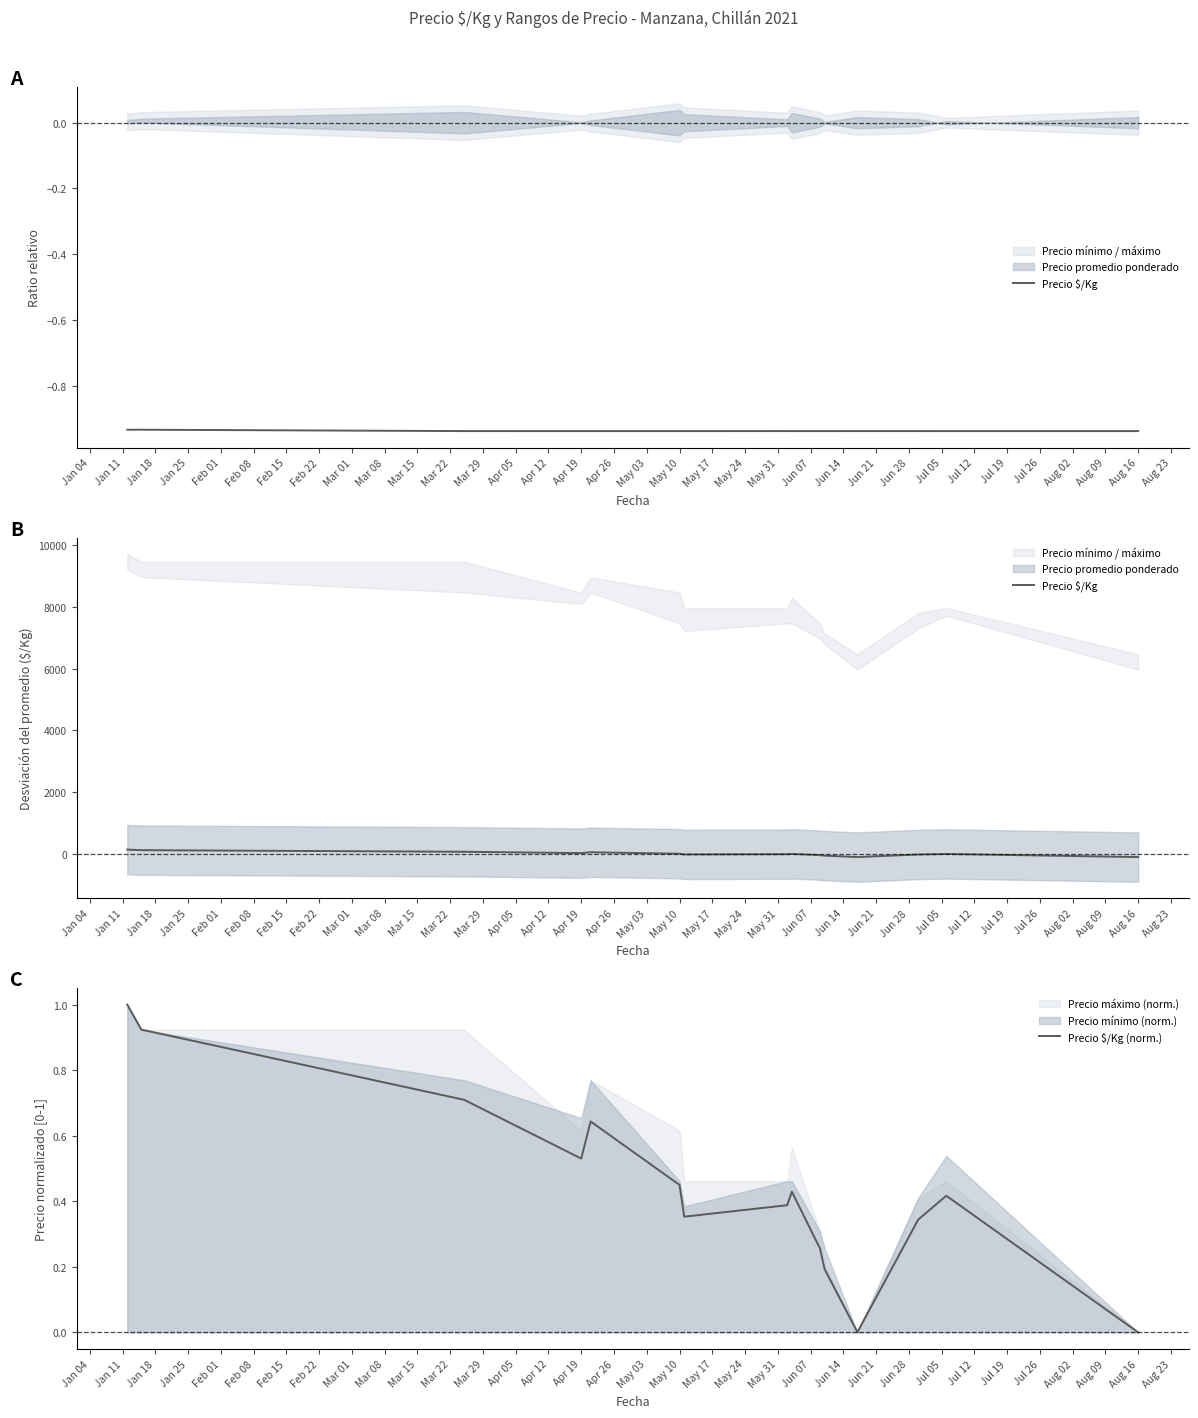

What is the highest value of the Precio $/Kg (norm.) series?

1.0